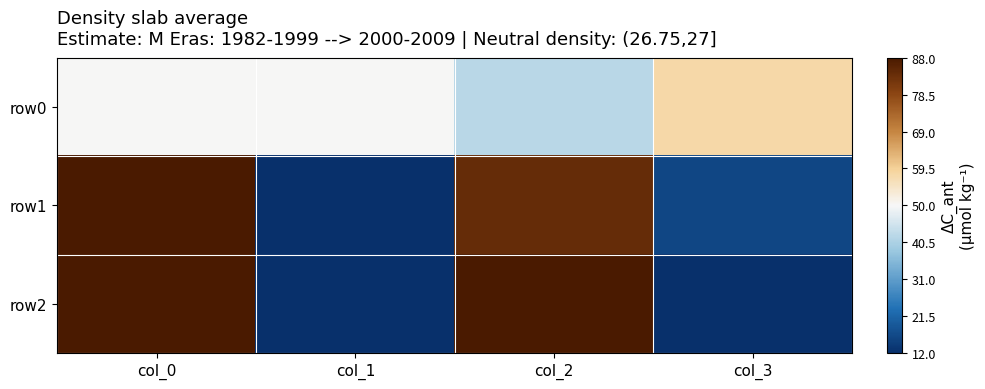

Which has a higher value, col_3 or col_0?

col_3